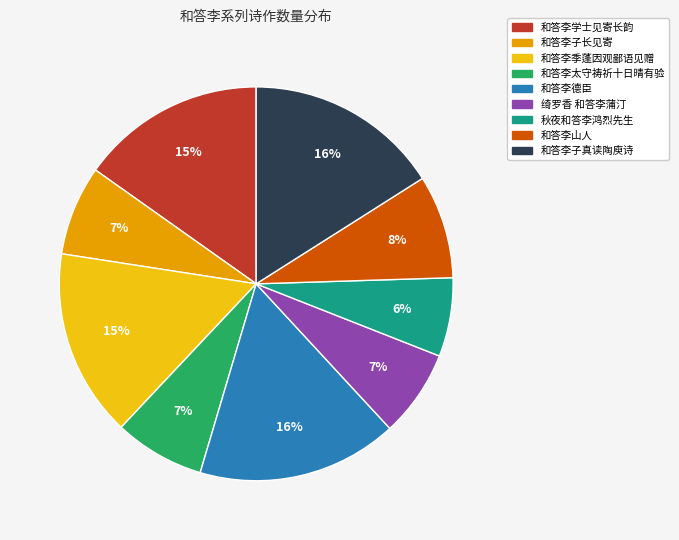

What percentage is the 和答李太守祷祈十日晴有验 slice, to the nearest percent?

7%